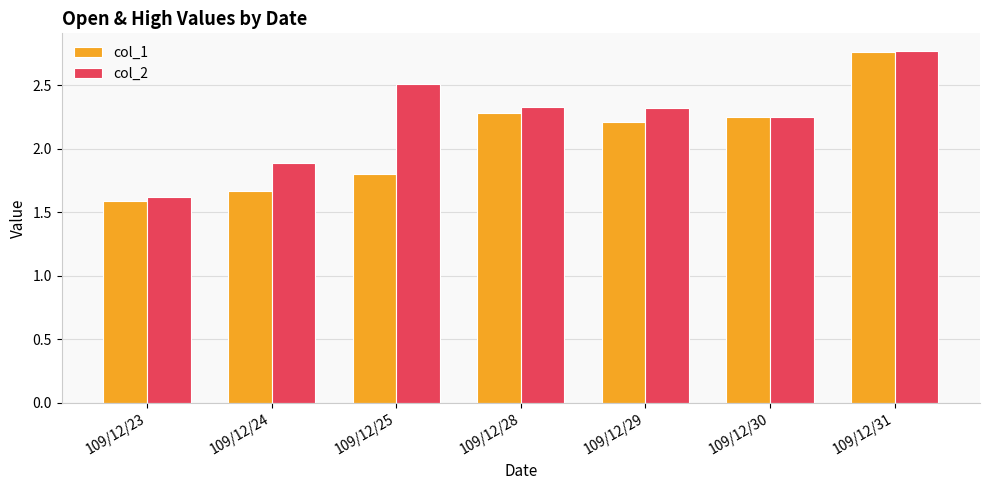

Are the bars horizontal?

No